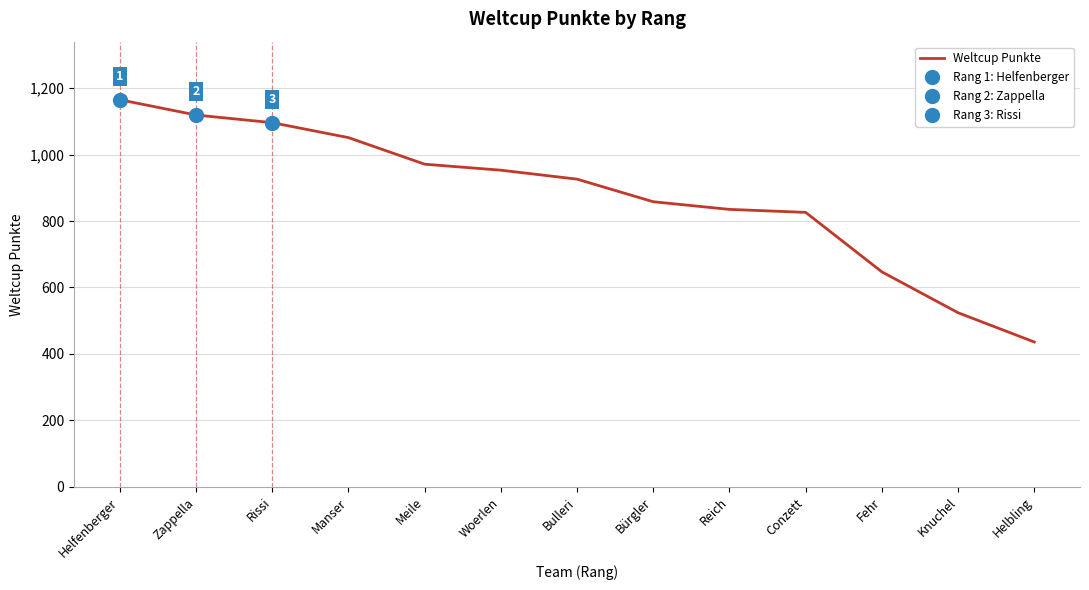

How many categories are shown in the chart?

13